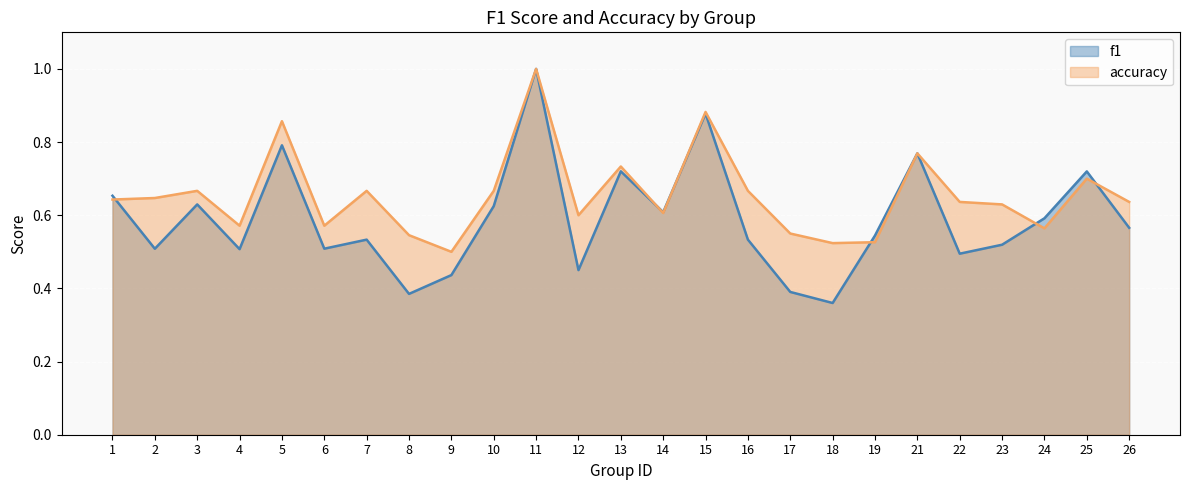

The accuracy series shows 0.2 at 13. True or false?

False